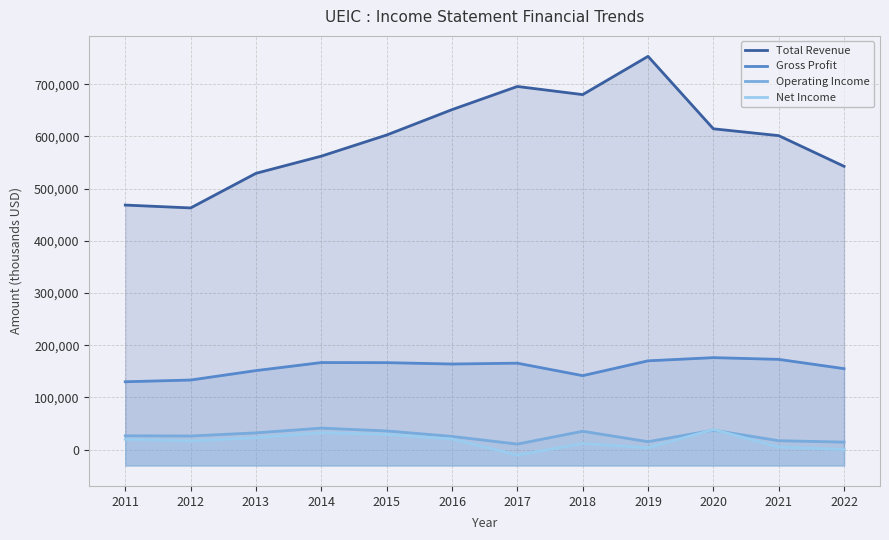

Reading left to right, extract all data points from this chart.

Total Revenue: 2011=468600	2012=463100	2013=529400	2014=562300	2015=602800	2016=651400	2017=695800	2018=680200	2019=753500	2020=614700	2021=601600	2022=542800
Gross Profit: 2011=130100	2012=133400	2013=151500	2014=166900	2015=166700	2016=164100	2017=165700	2018=141800	2019=170200	2020=176300	2021=173000	2022=155200
Operating Income: 2011=26600	2012=26200	2013=32200	2014=41300	2015=35900	2016=25400	2017=10700	2018=35300	2019=15300	2020=37300	2021=17200	2022=14500
Net Income: 2011=19900	2012=16600	2013=23000	2014=32500	2015=29200	2016=20400	2017=-10300	2018=11900	2019=3600	2020=38600	2021=5300	2022=400